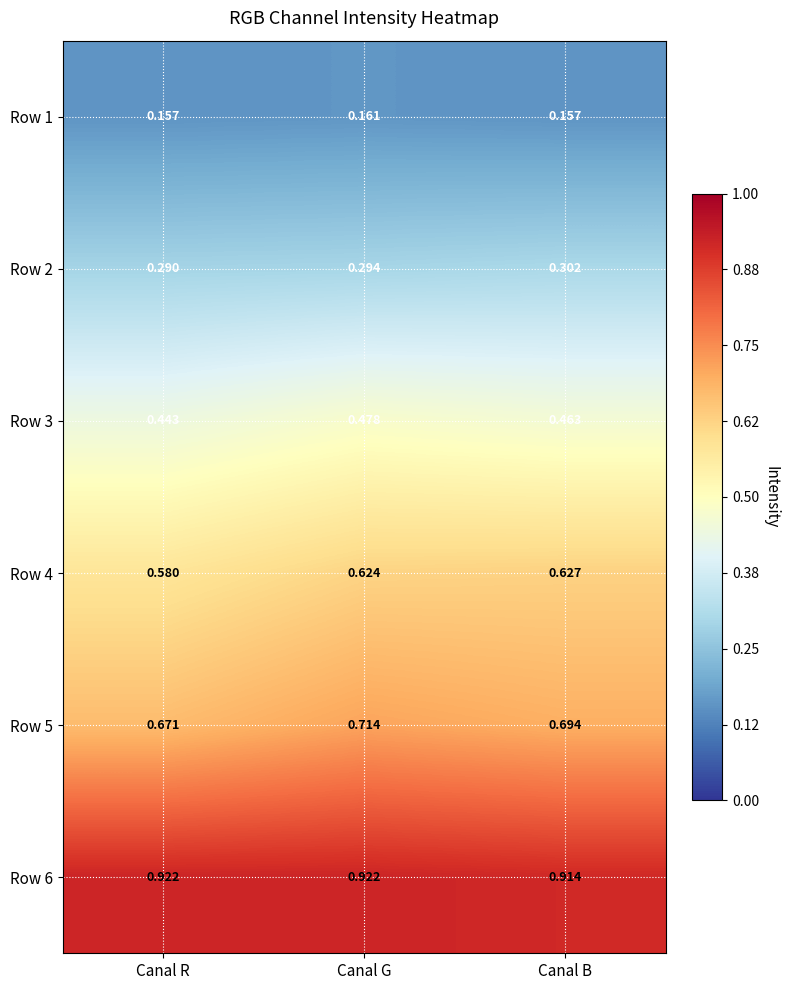

At which label does Row 3 reach its peak?

Canal G